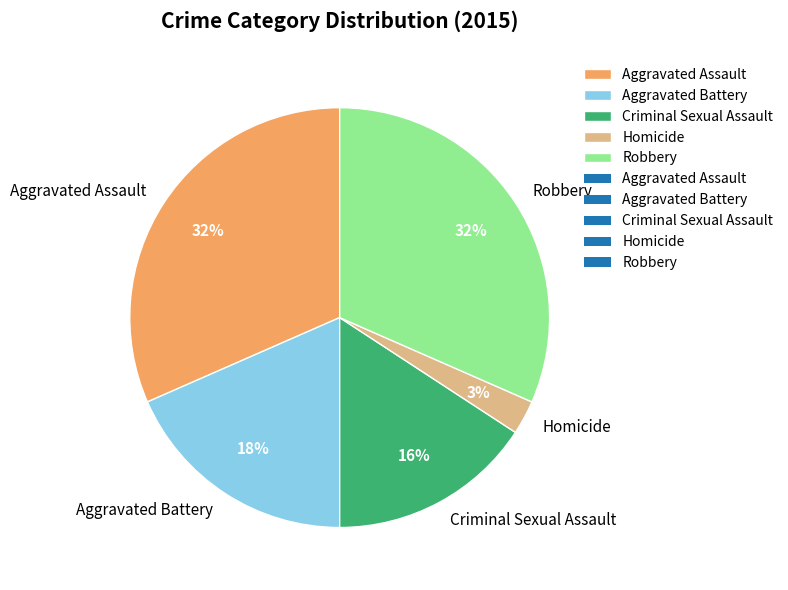

To the nearest percent, what is the difference between the largest and smallest slice percentages?

29%